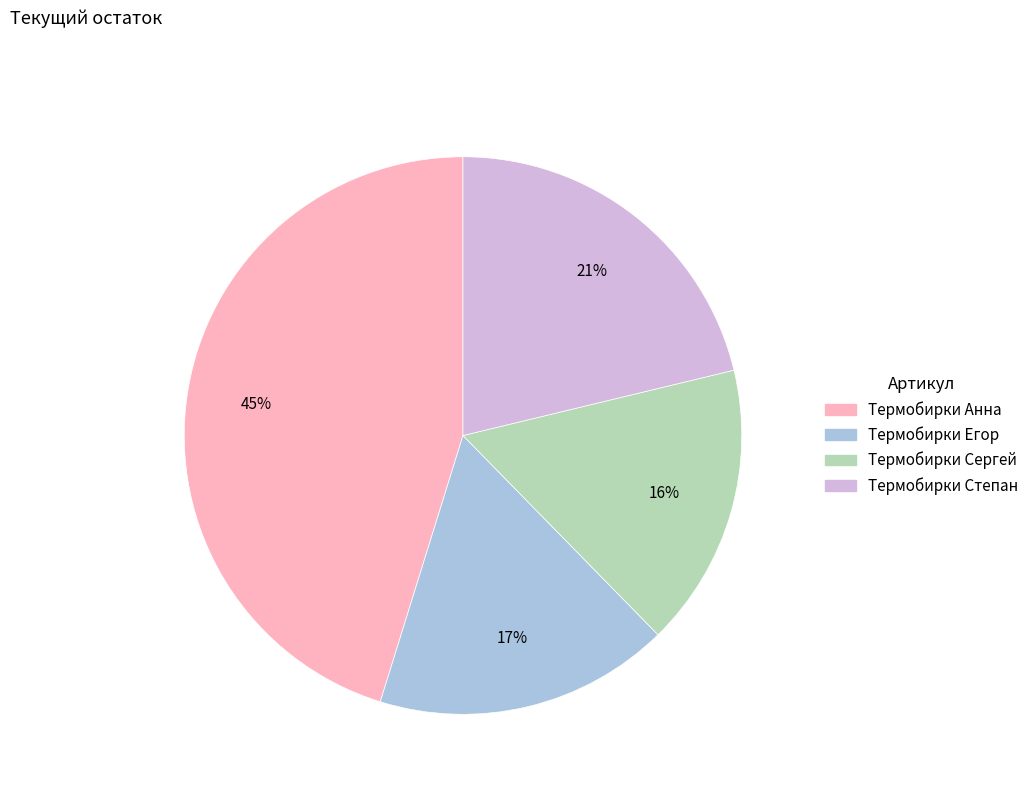

Approximately how many times larger is the value at Термобирки Егор compared to Термобирки Анна?

0.4